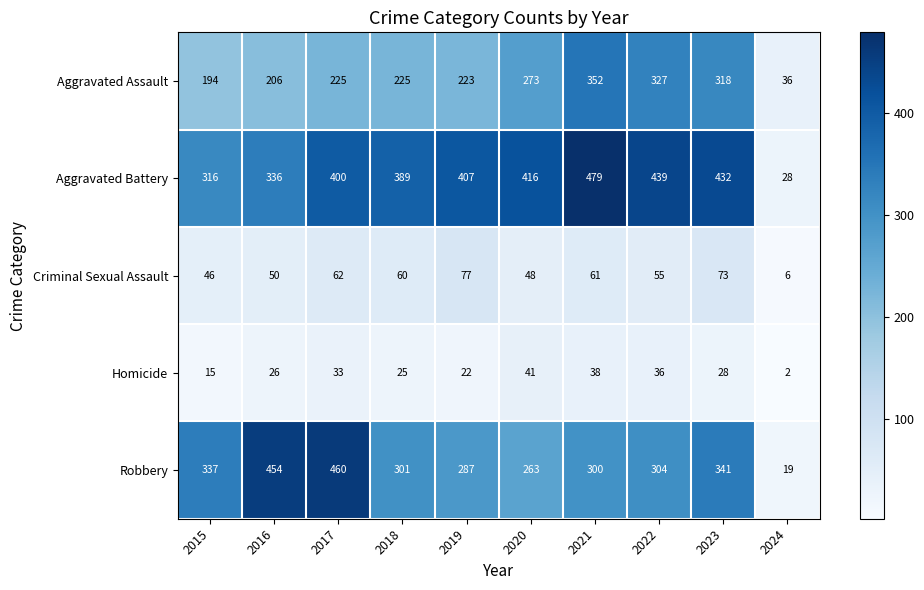

Which category has the lowest value across all series?

2024